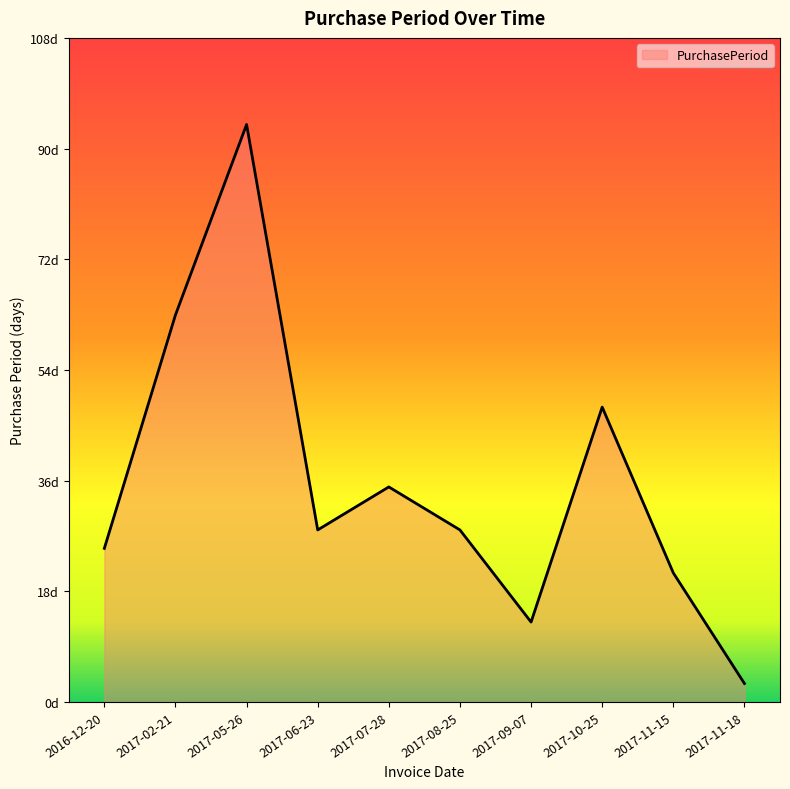

At which label does the data first exceed 28?

2017-02-21